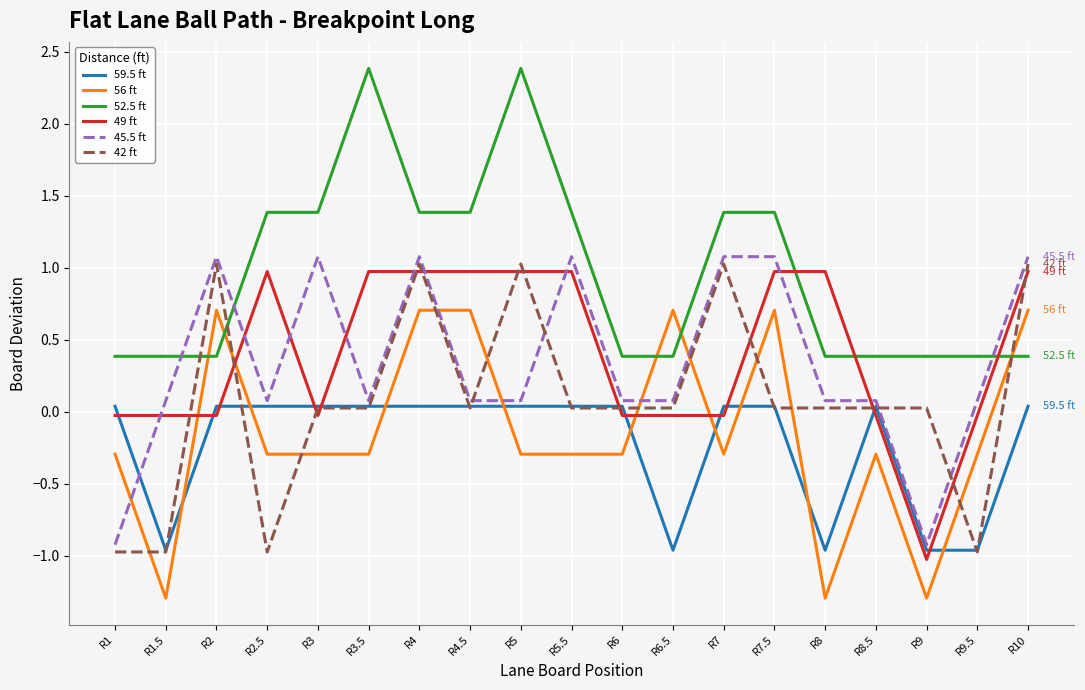

At which category is the sum across all series the highest?

R4